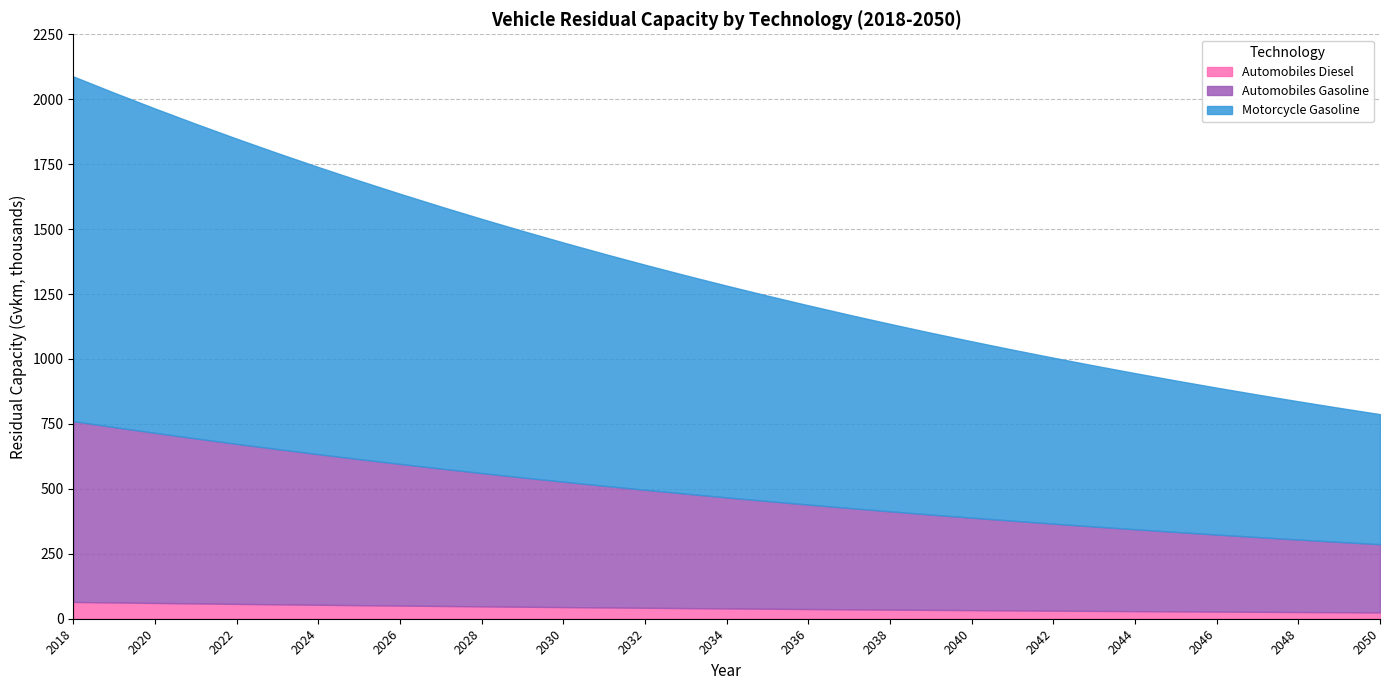

Is it true that Automobiles Diesel equals 35158.8 at 2038?

True